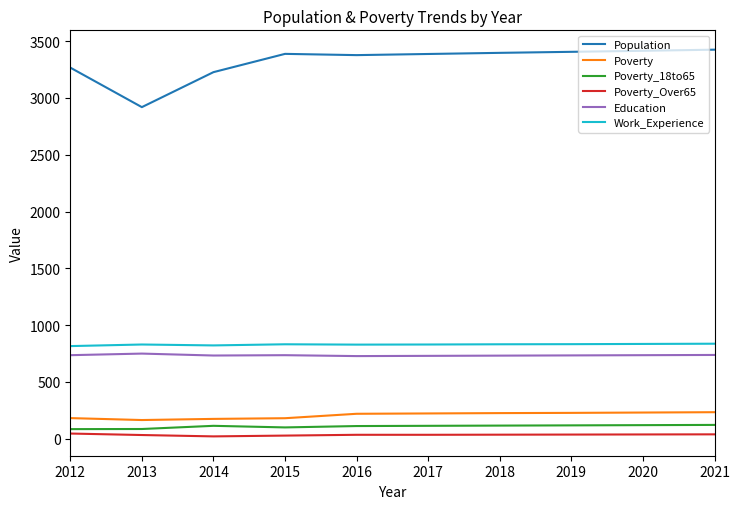

Count the number of categories in the chart.

10